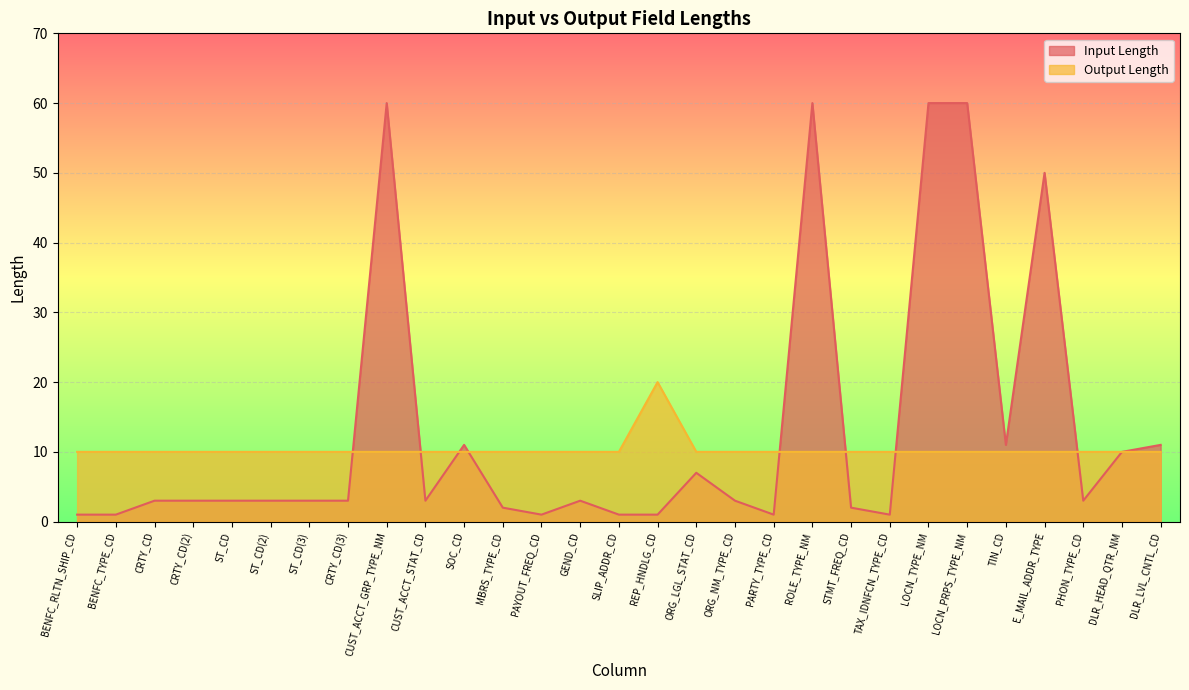

Reading right to left, extract all data points from this chart.

Input Length: DLR_LVL_CNTL_CD=11	DLR_HEAD_QTR_NM=10	PHON_TYPE_CD=3	E_MAIL_ADDR_TYPE=50	TIN_CD=11	LOCN_PRPS_TYPE_NM=60	LOCN_TYPE_NM=60	TAX_IDNFCN_TYPE_CD=1	STMT_FREQ_CD=2	ROLE_TYPE_NM=60	PARTY_TYPE_CD=1	ORG_NM_TYPE_CD=3	ORG_LGL_STAT_CD=7	REP_HNDLG_CD=1	SLIP_ADDR_CD=1	GEND_CD=3	PAYOUT_FREQ_CD=1	MBRS_TYPE_CD=2	SOC_CD=11	CUST_ACCT_STAT_CD=3	CUST_ACCT_GRP_TYPE_NM=60	CRTY_CD(3)=3	ST_CD(3)=3	ST_CD(2)=3	ST_CD=3	CRTY_CD(2)=3	CRTY_CD=3	BENFC_TYPE_CD=1	BENFC_RLTN_SHIP_CD=1
Output Length: DLR_LVL_CNTL_CD=10	DLR_HEAD_QTR_NM=10	PHON_TYPE_CD=10	E_MAIL_ADDR_TYPE=10	TIN_CD=10	LOCN_PRPS_TYPE_NM=10	LOCN_TYPE_NM=10	TAX_IDNFCN_TYPE_CD=10	STMT_FREQ_CD=10	ROLE_TYPE_NM=10	PARTY_TYPE_CD=10	ORG_NM_TYPE_CD=10	ORG_LGL_STAT_CD=10	REP_HNDLG_CD=20	SLIP_ADDR_CD=10	GEND_CD=10	PAYOUT_FREQ_CD=10	MBRS_TYPE_CD=10	SOC_CD=10	CUST_ACCT_STAT_CD=10	CUST_ACCT_GRP_TYPE_NM=10	CRTY_CD(3)=10	ST_CD(3)=10	ST_CD(2)=10	ST_CD=10	CRTY_CD(2)=10	CRTY_CD=10	BENFC_TYPE_CD=10	BENFC_RLTN_SHIP_CD=10